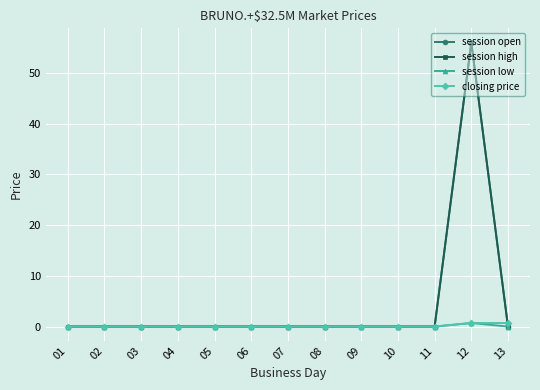

Between 08 and 01, which is larger?

08